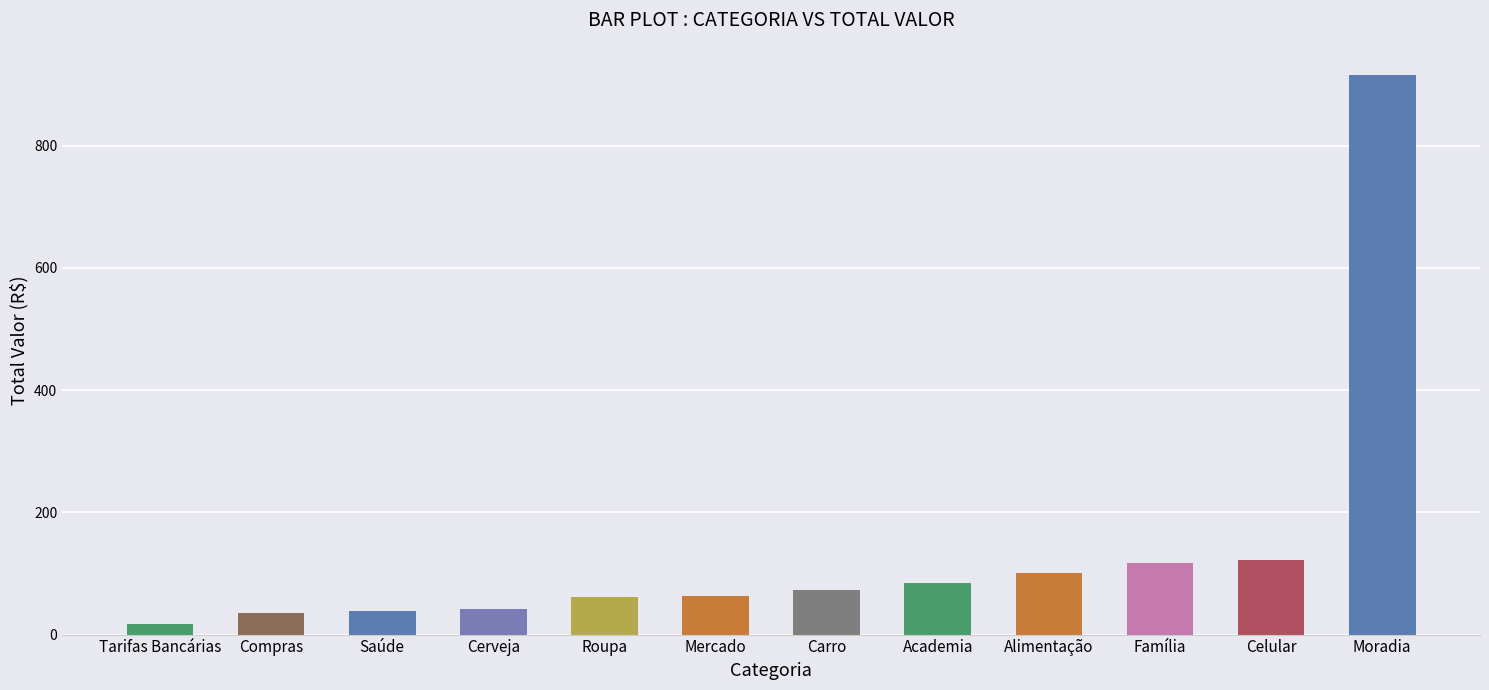

Read the value at Carro.

73.2